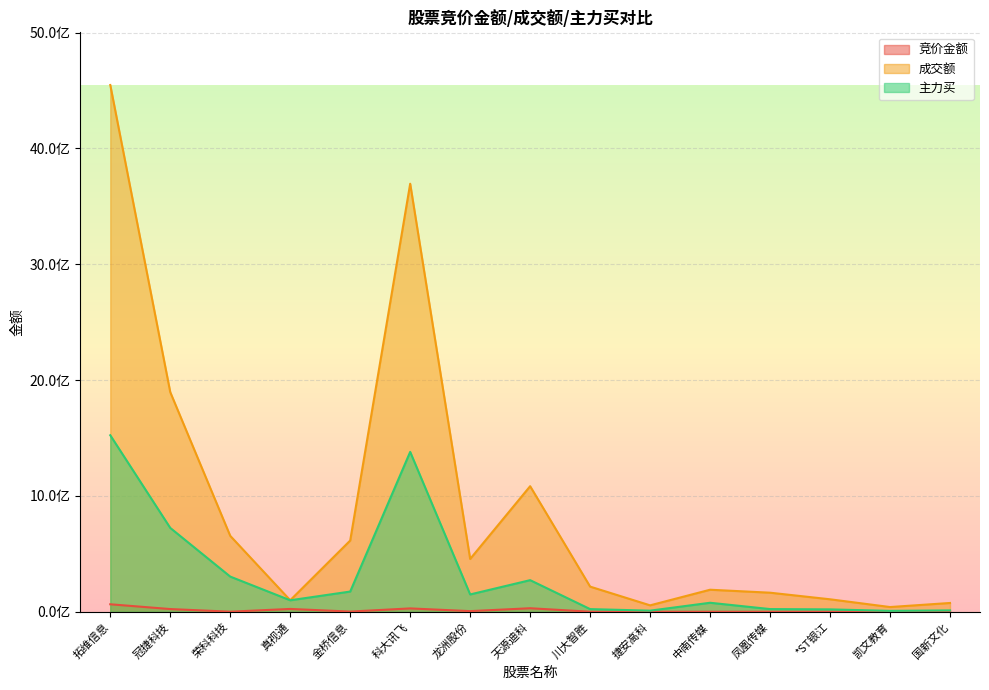

What are all the series names shown in the legend?

竞价金额, 成交额, 主力买